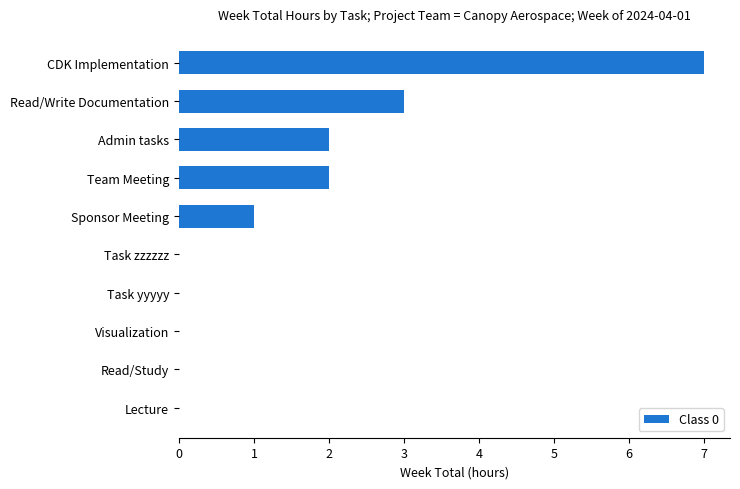

What is the average value?

2